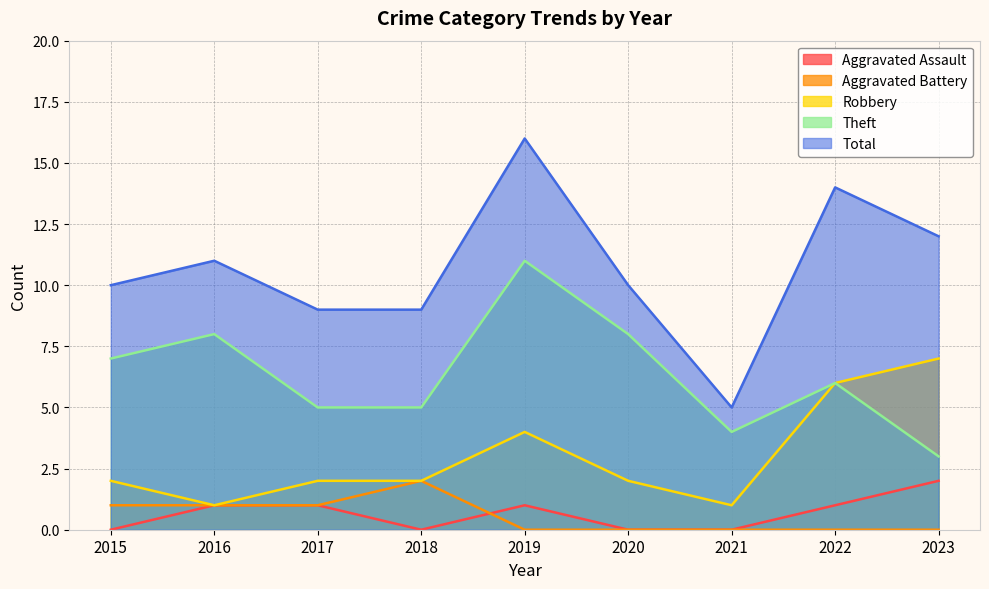

Where is the first local minimum for Theft?

2021